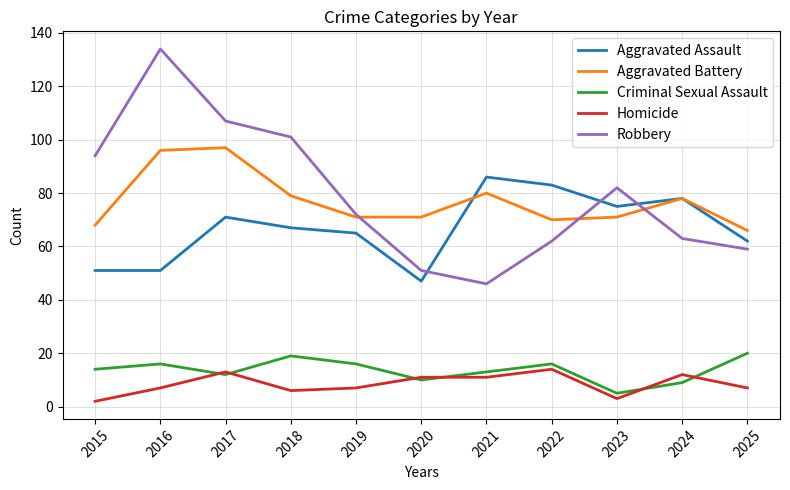

Between which two adjacent categories do Robbery and Aggravated Assault first intersect?

2020 and 2021